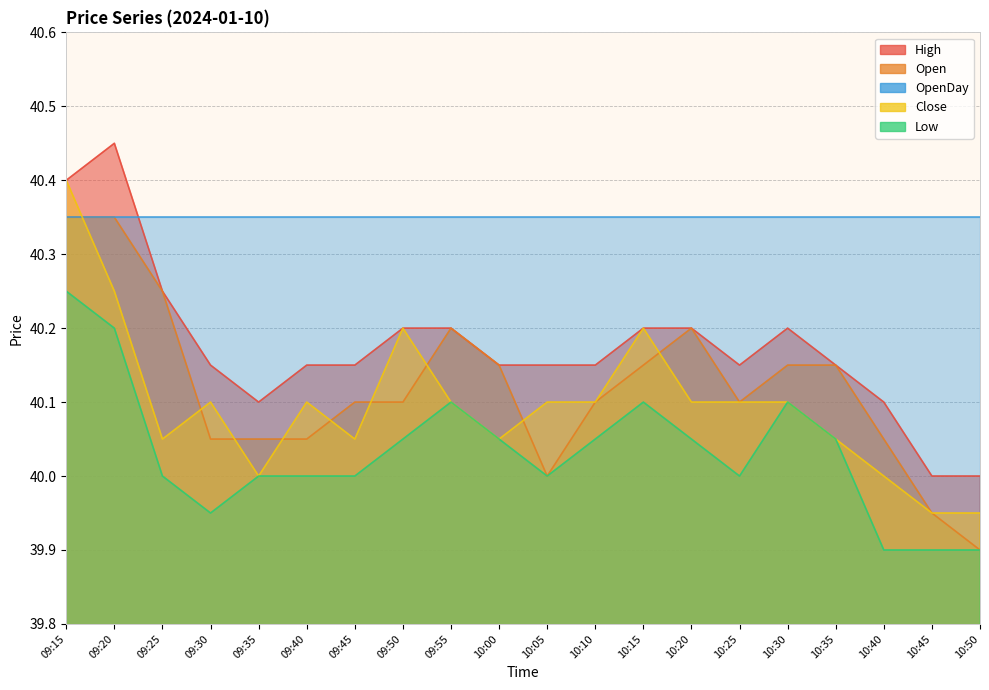

What is the lowest value of the Close series?

40.0